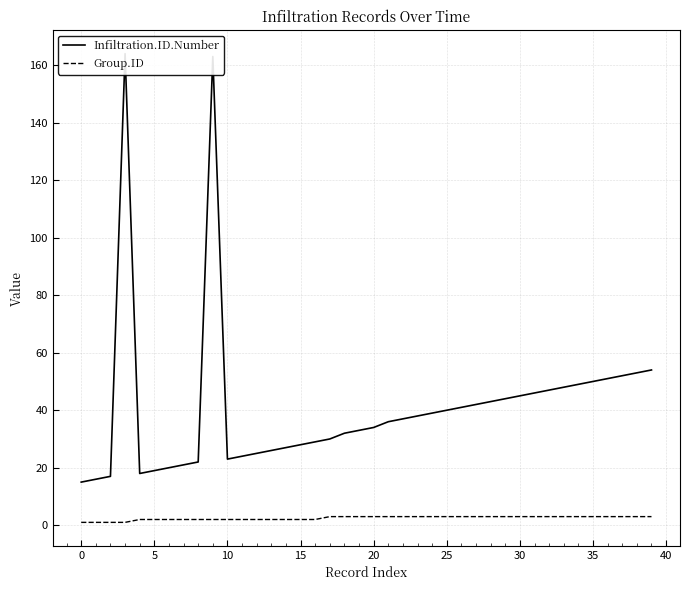

What is the smallest value displayed?

1